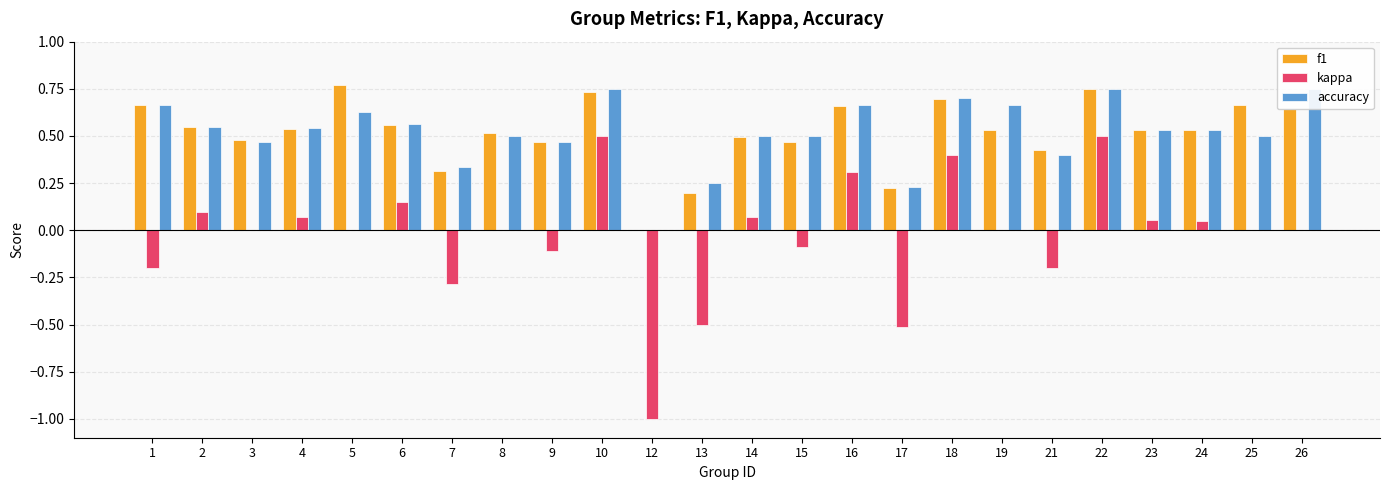

Reading left to right, list all the values displayed in this chart.

f1: 0.7	0.5	0.5	0.5	0.8	0.6	0.3	0.5	0.5	0.7	0.0	0.2	0.5	0.5	0.7	0.2	0.7	0.5	0.4	0.8	0.5	0.5	0.7	0.6
kappa: -0.2	0.1	0.0	0.1	0.0	0.2	-0.3	0.0	-0.1	0.5	-1.0	-0.5	0.1	-0.1	0.3	-0.5	0.4	0.0	-0.2	0.5	0.1	0.0	0.0	0.0
accuracy: 0.7	0.5	0.5	0.5	0.6	0.6	0.3	0.5	0.5	0.8	0.0	0.2	0.5	0.5	0.7	0.2	0.7	0.7	0.4	0.8	0.5	0.5	0.5	0.8